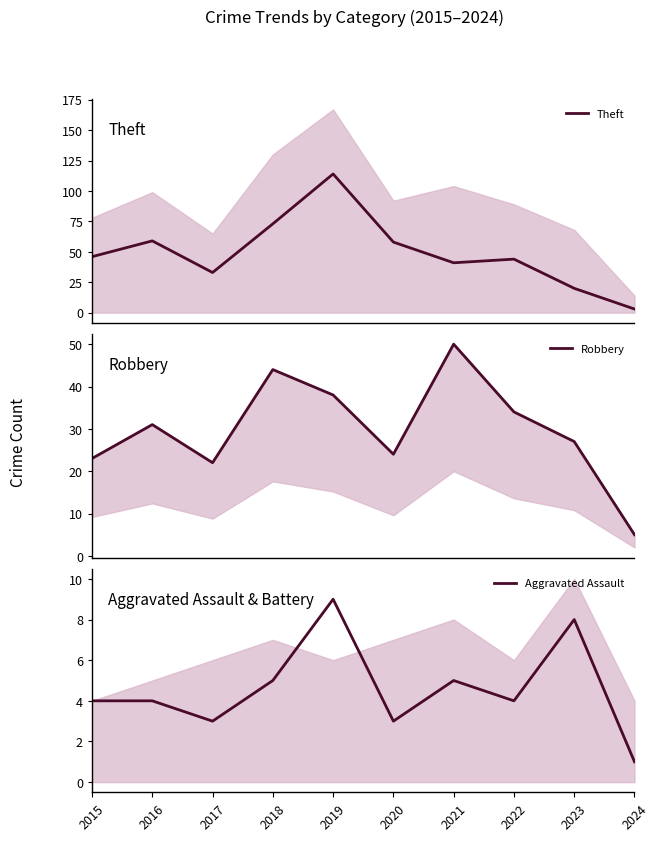

At which category is the sum across all series the highest?

2019